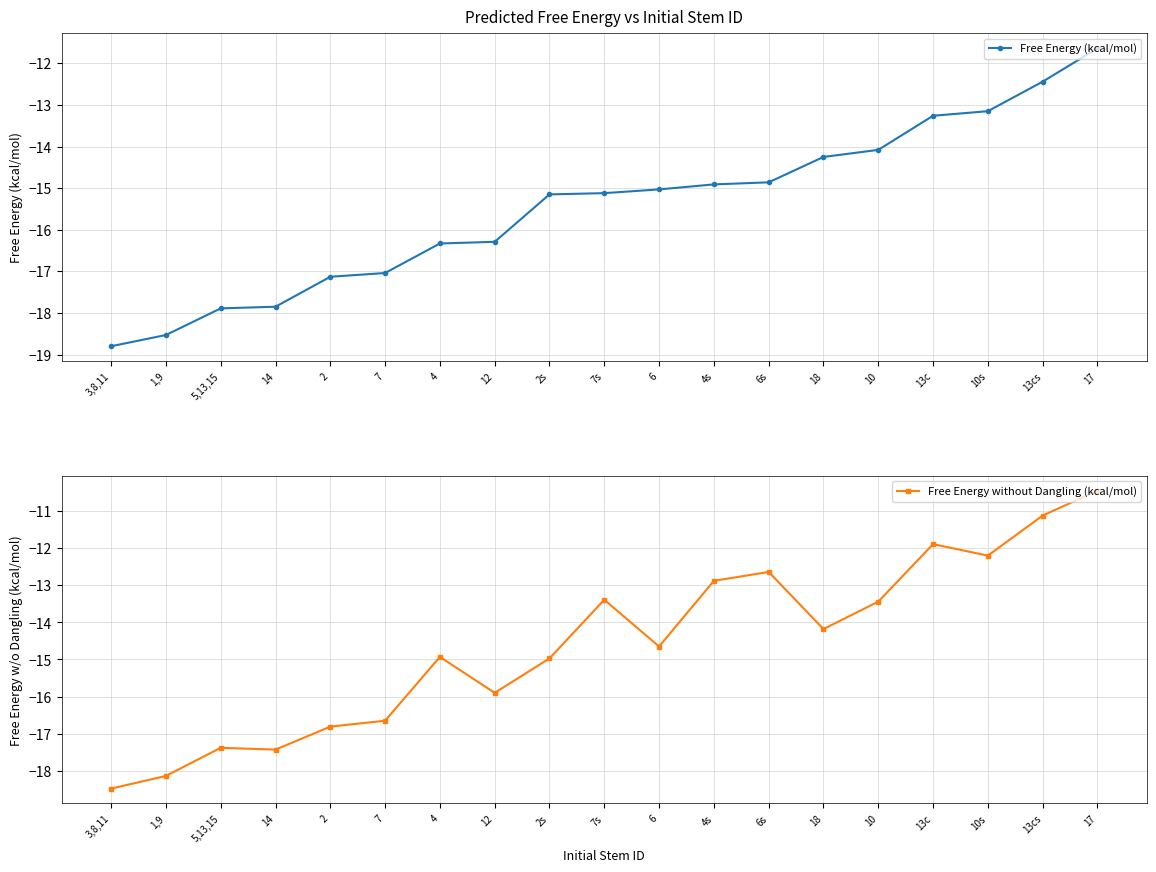

The Free Energy (kcal/mol) series shows -15.0 at 6. True or false?

True